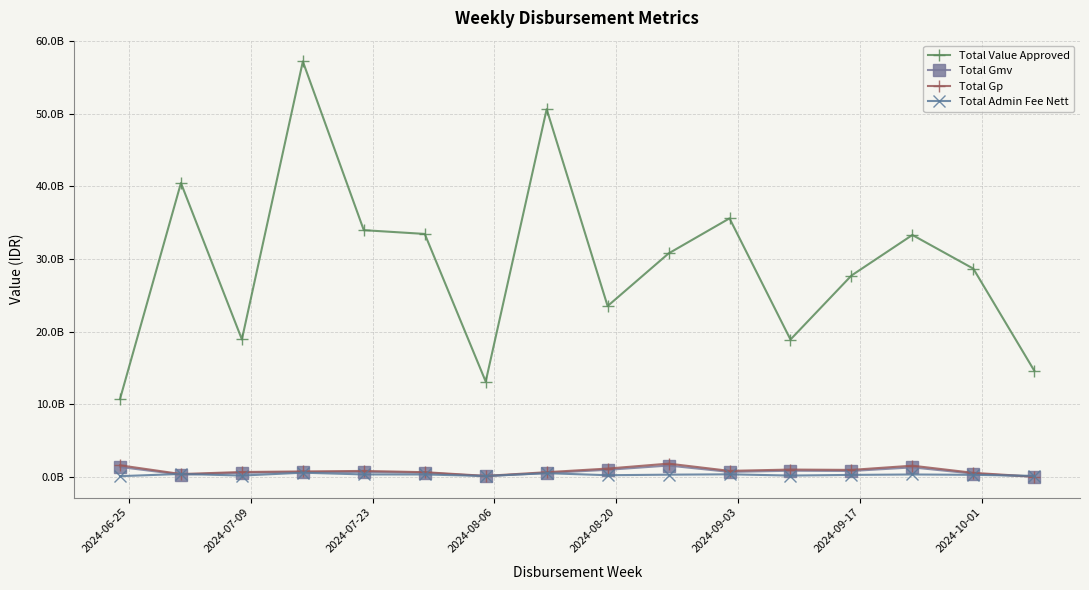

True or false: Total Gp and Total Gmv intersect in this chart.

False